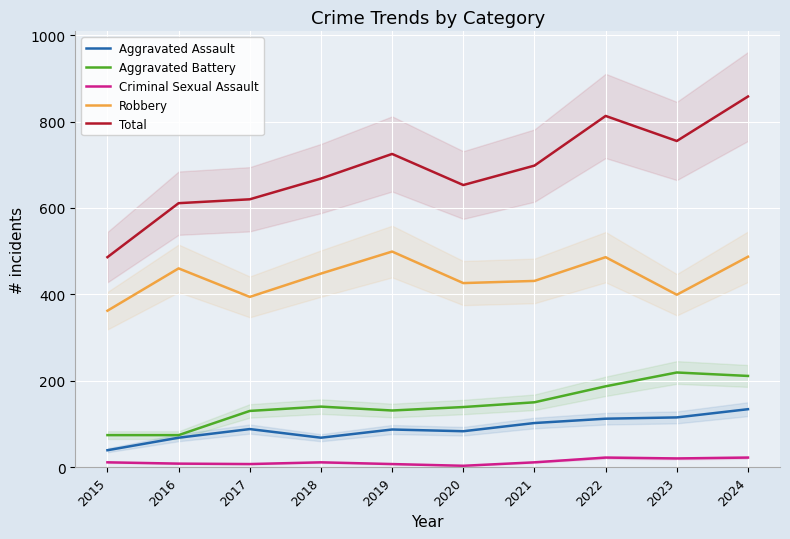

What is the value of the Robbery point at the 10th from the left?

487